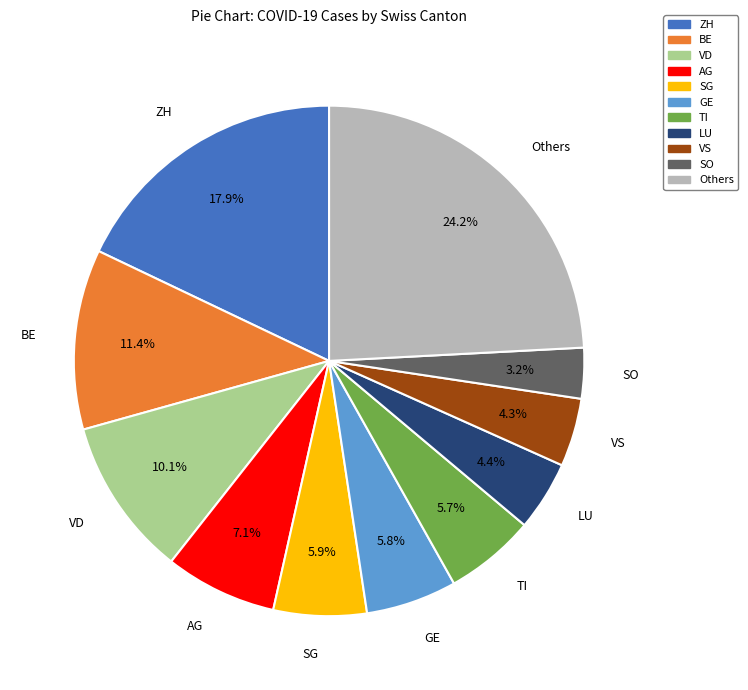

Does any single category account for the majority?

No